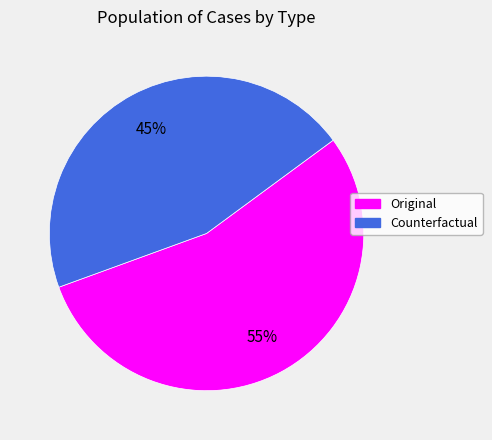

Which slice is the smallest?

Counterfactual